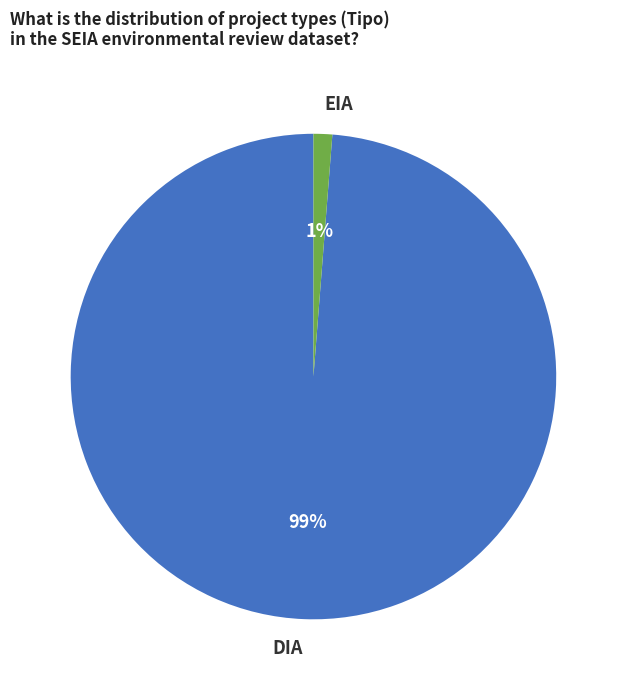

Which has a higher value, DIA or EIA?

DIA